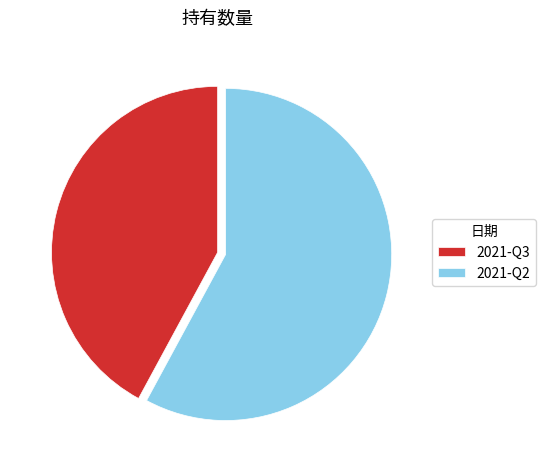

Does 2021-Q2 account for over 50% of the chart?

Yes